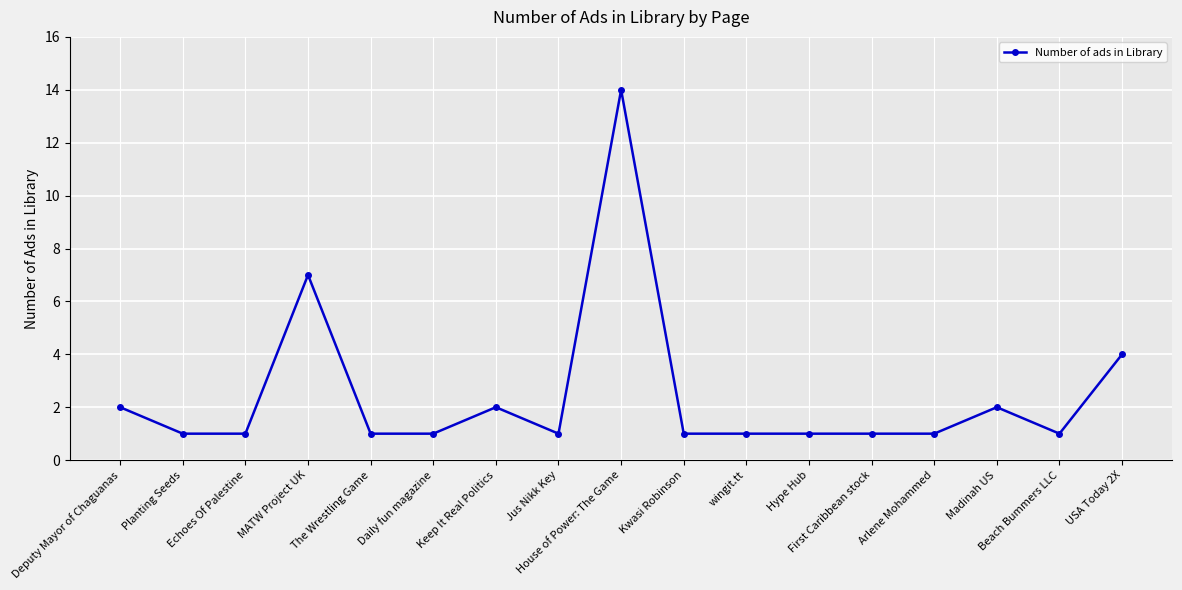

What is the difference between the maximum and minimum values?

13